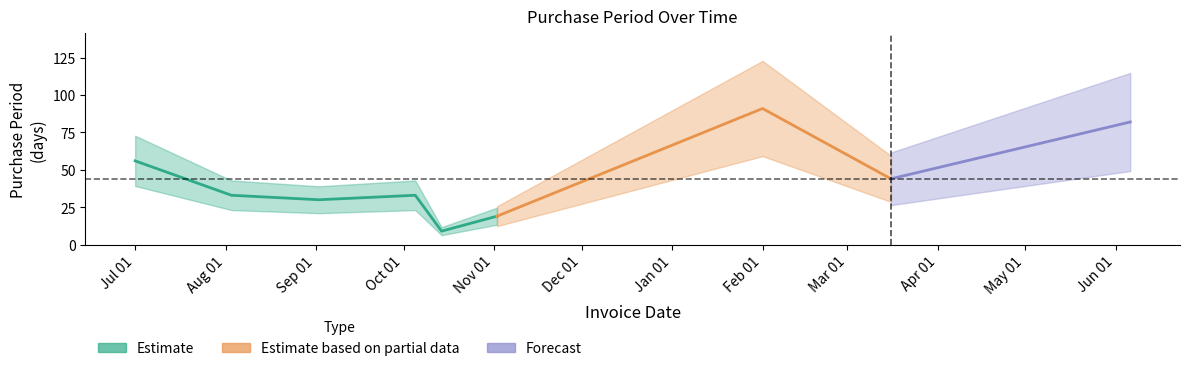

What is the minimum value shown in the chart?

9